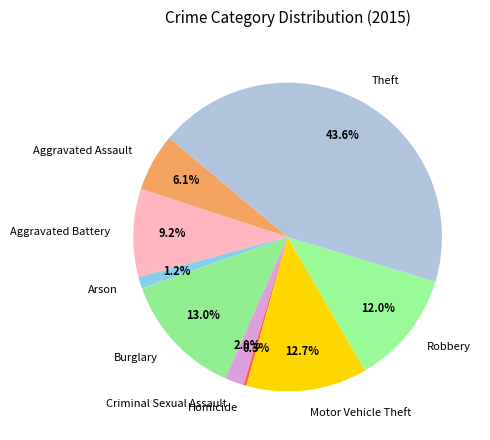

Does Homicide represent more than half of the total?

No